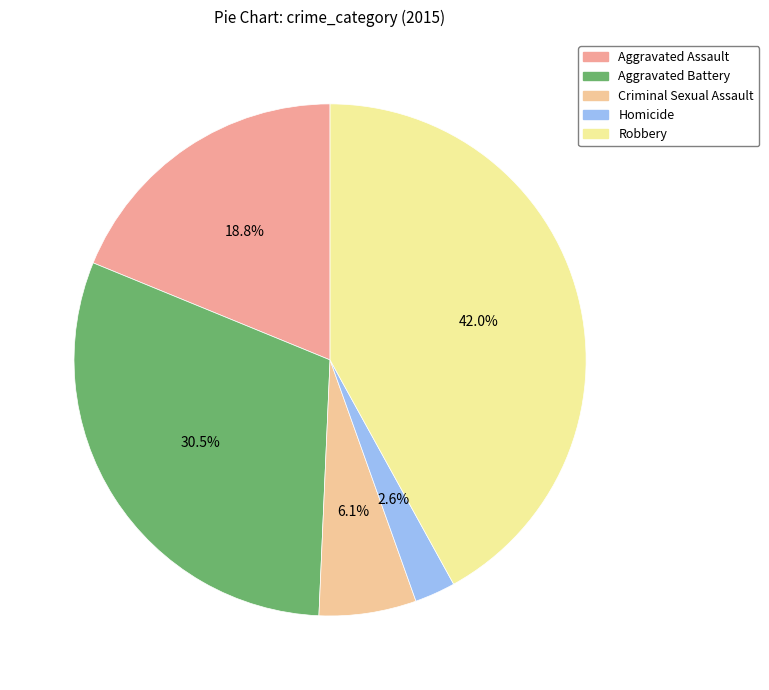

Which slice is the smallest?

Homicide